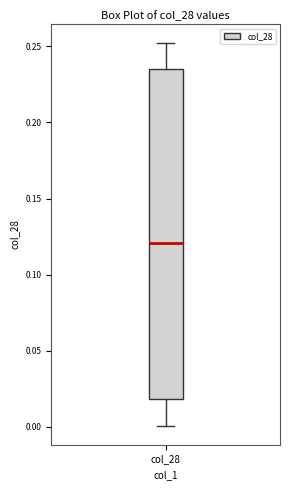

Where is the upper edge of the box for col_28 on the y-axis? The values are not printed on the chart, so give them approximately, as read against the axis.

0.235